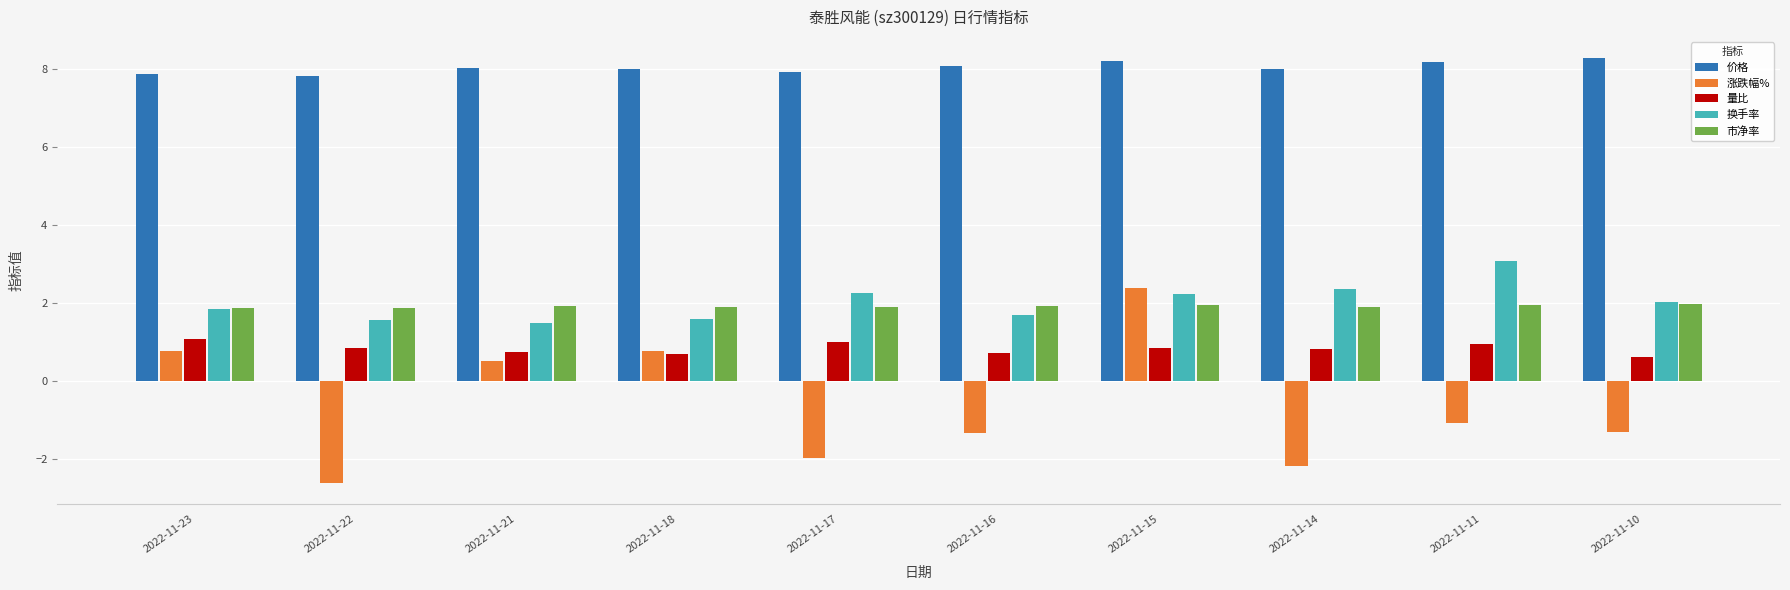

What is the sum of all 换手率 values?

20.0